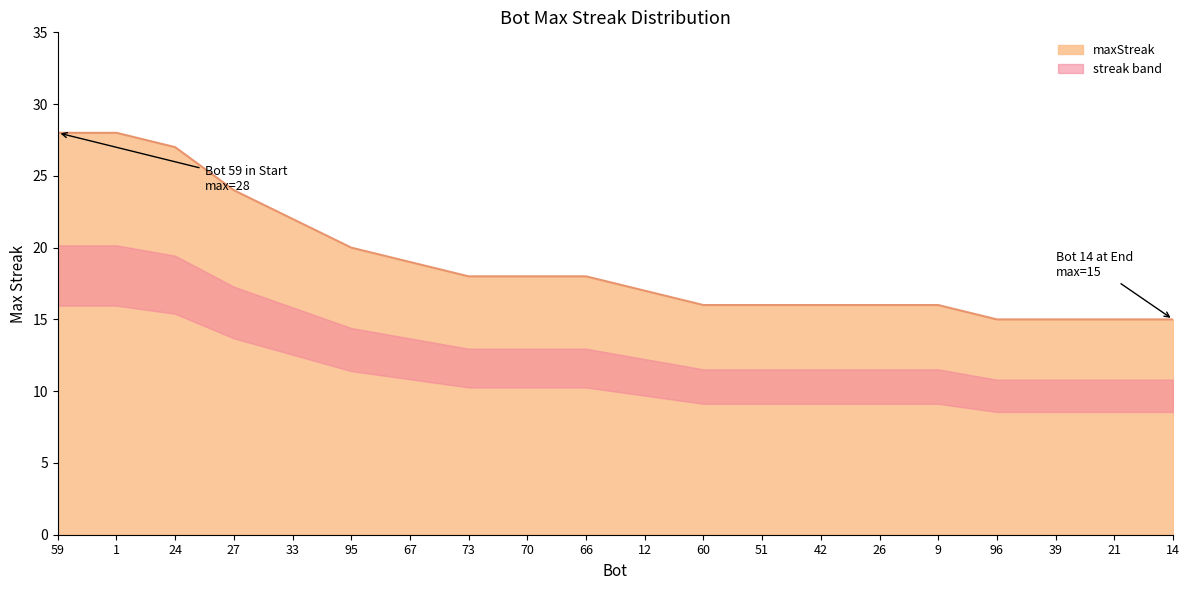

At which label is the value closest to 21?

33